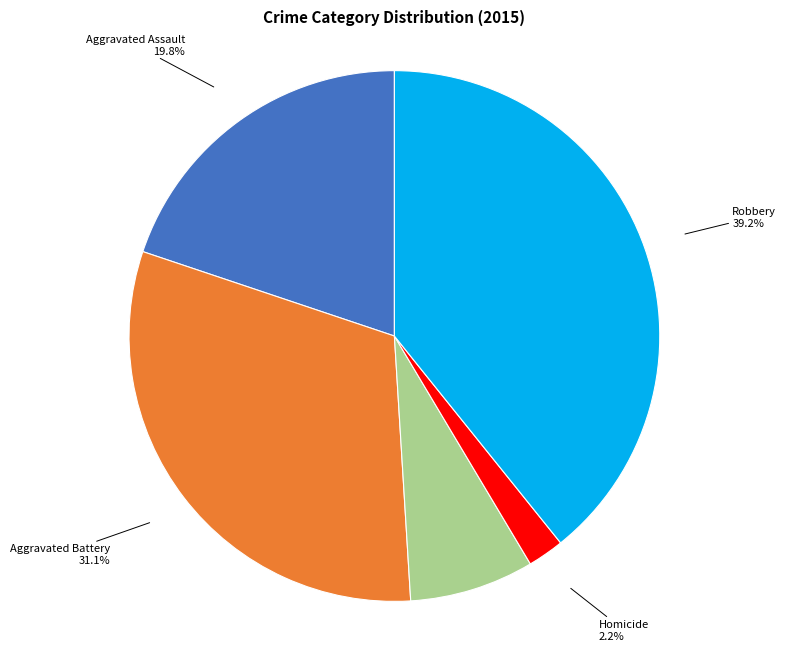

To the nearest percent, what is the difference between the largest and smallest slice percentages?

37%